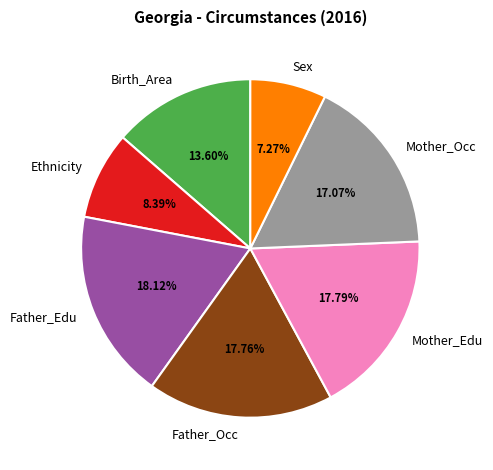

Does any single category account for the majority?

No